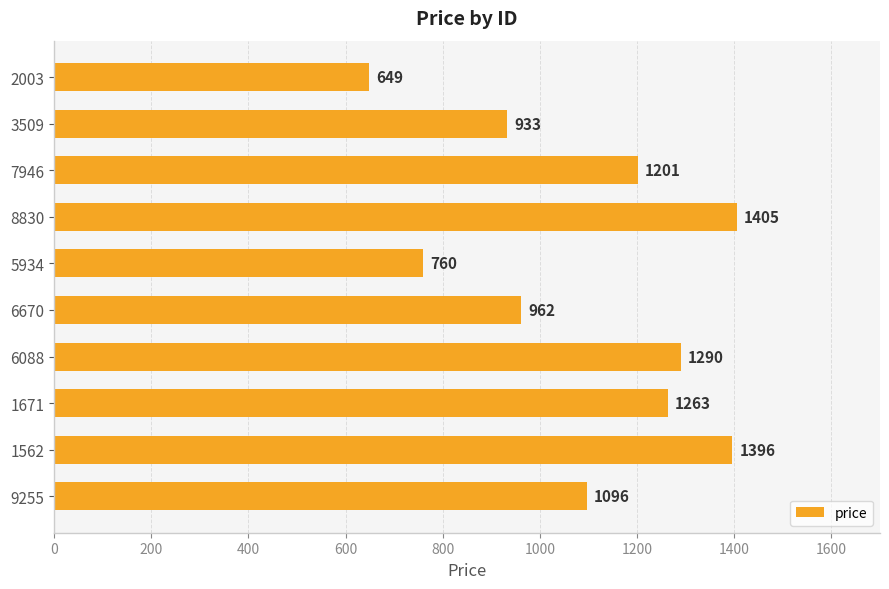

What is the difference between the maximum and minimum values?

756